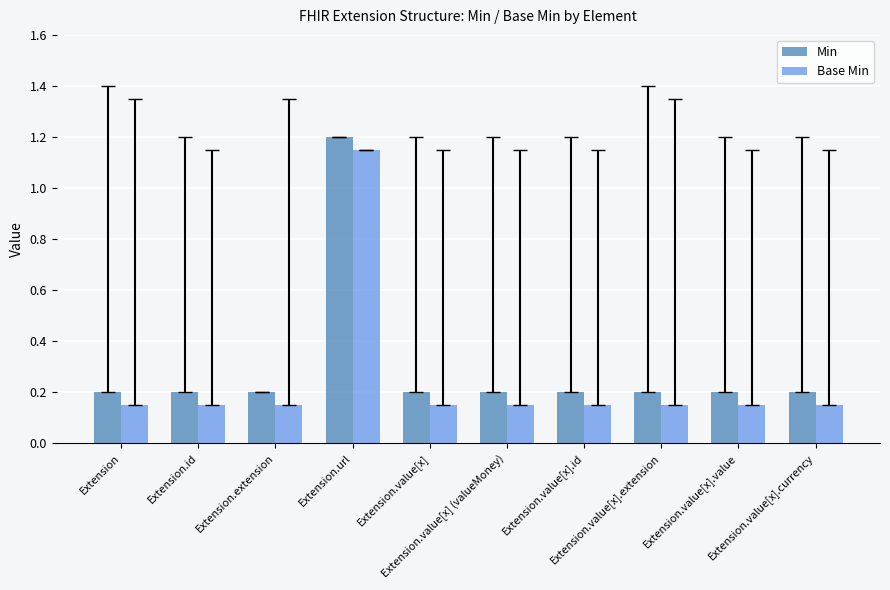

What is the maximum value for Min?

1.2